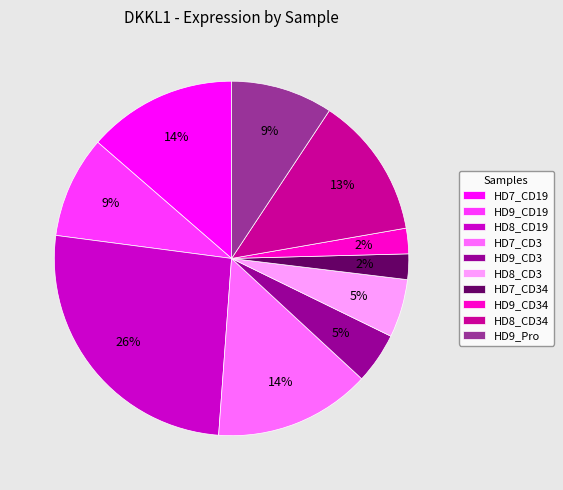

To the nearest percent, what percentage of the pie is HD9_CD3?

5%